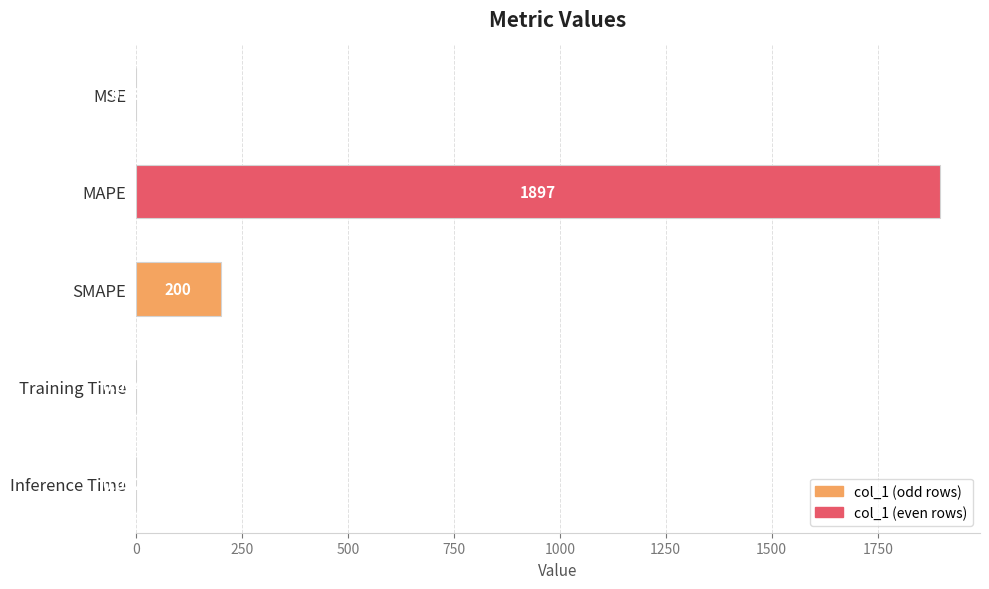

At which label is the value closest to 948?

SMAPE